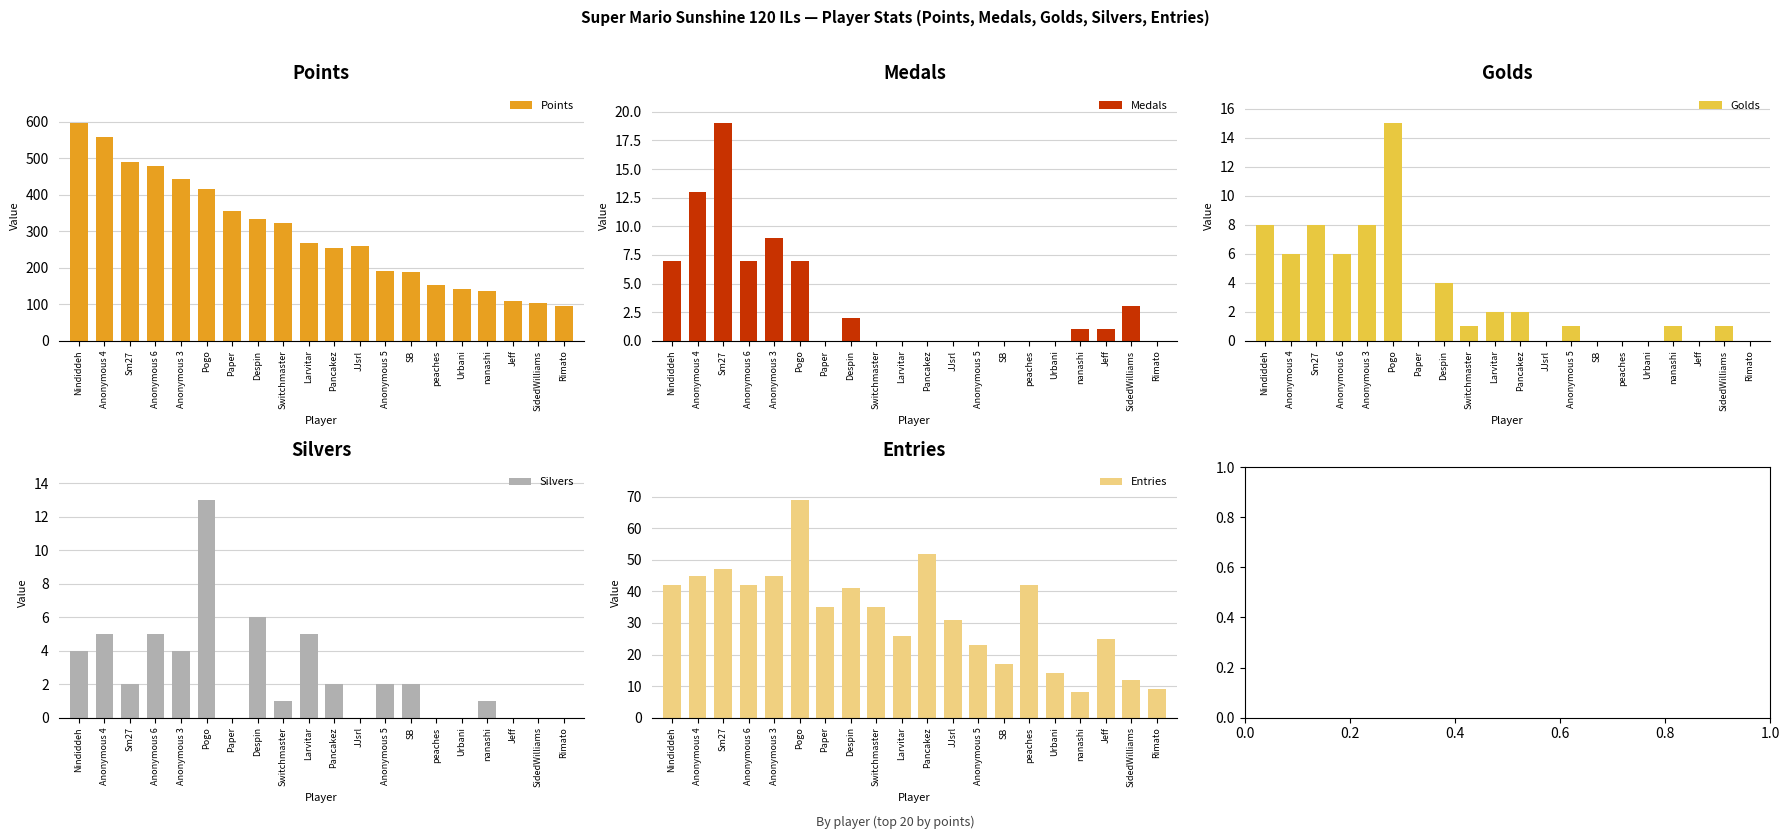

Which category has the highest value in the Entries series?

Pogo